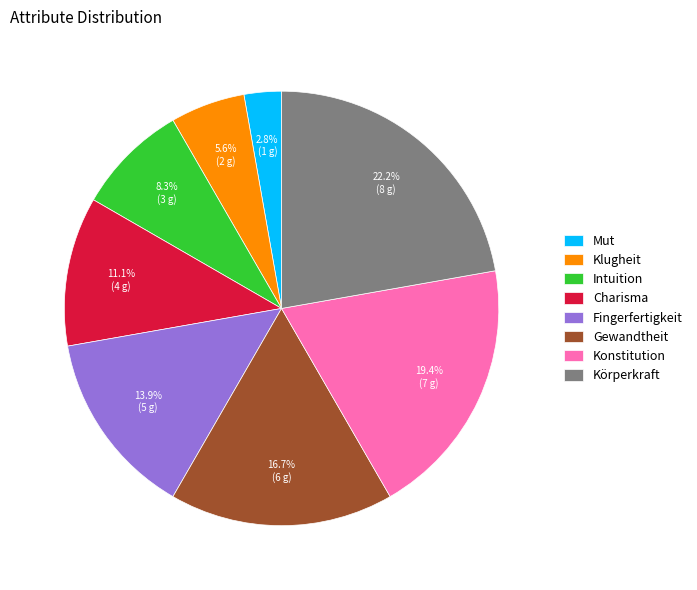

What percentage is the Konstitution slice, to the nearest percent?

19%